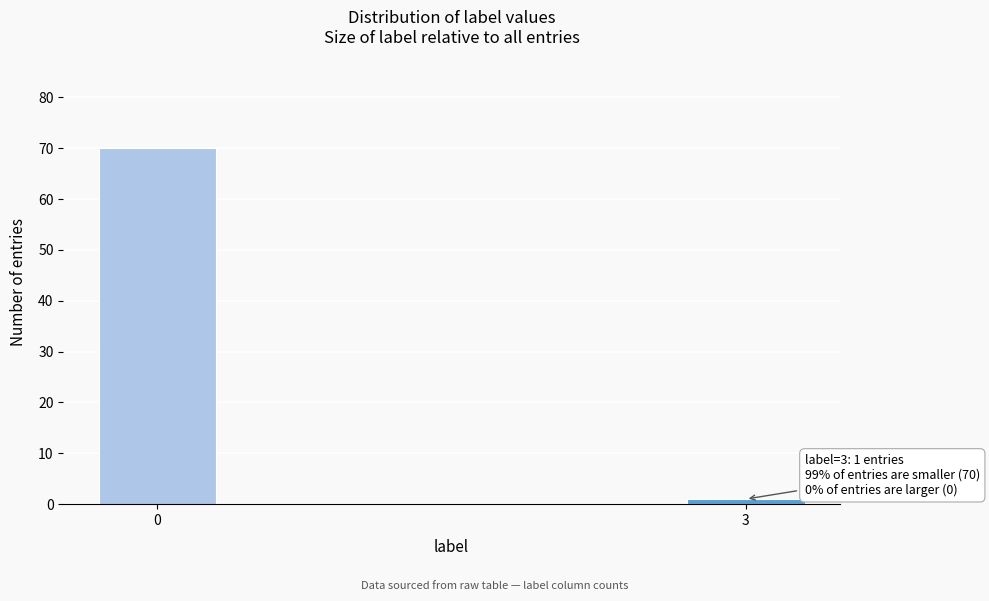

Reading left to right, extract all data points from this chart.

0=70	3=1